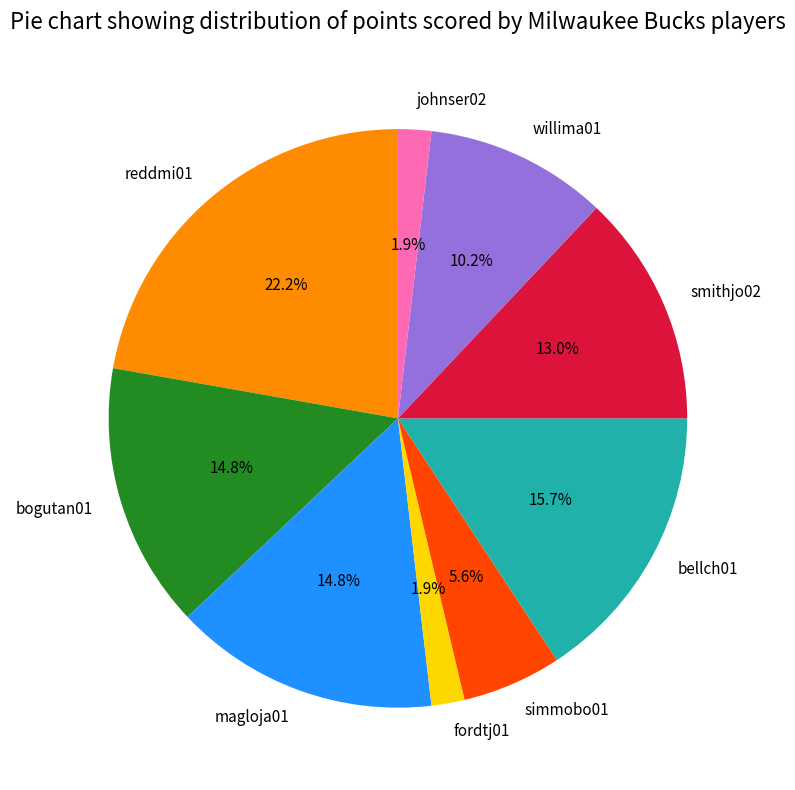

To the nearest percent, what is the difference between the largest and smallest slice percentages?

20%